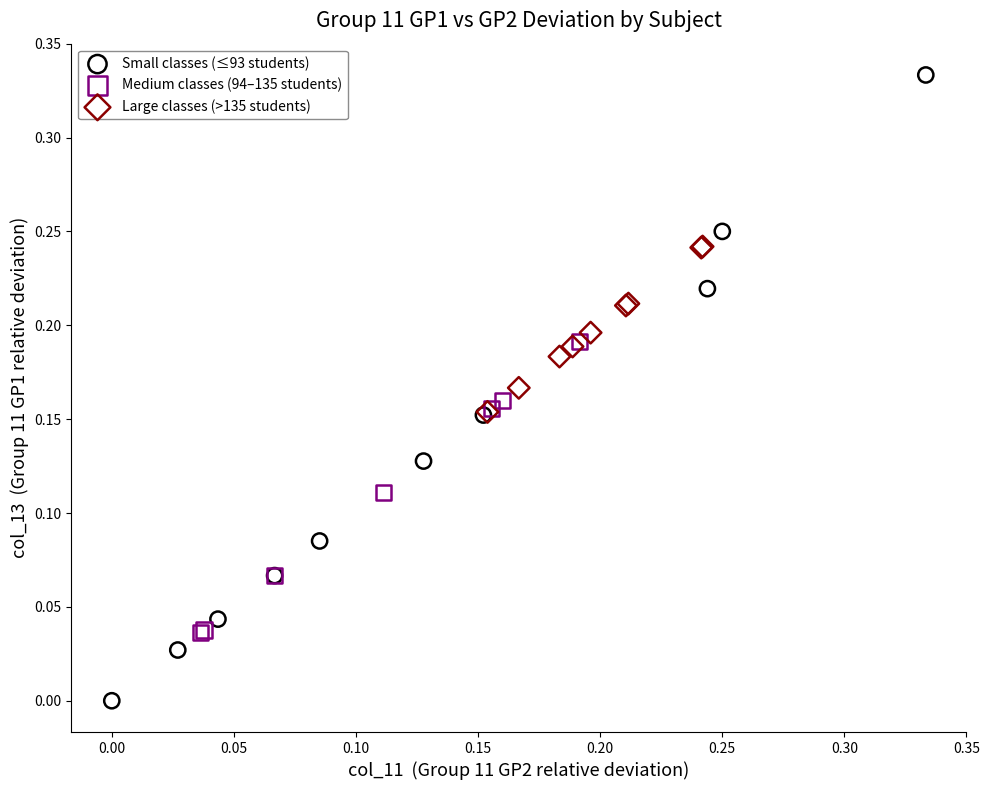

Which series contains the lowest Y value?

Small classes (≤93 students)